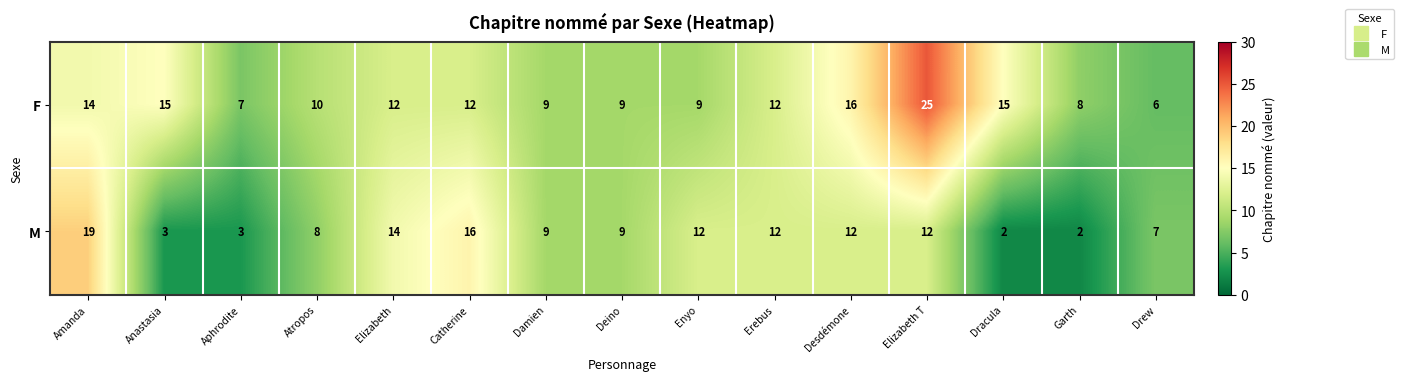

True or false: F has a value of 44 at Elizabeth T.

False